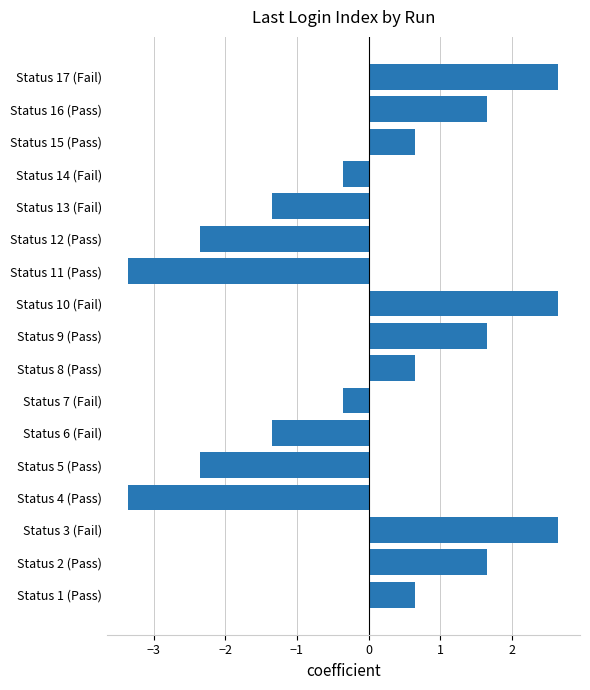

Reading top to bottom, what are all the values shown in this chart?

Status 17 (Fail)=2.6	Status 16 (Pass)=1.6	Status 15 (Pass)=0.6	Status 14 (Fail)=-0.4	Status 13 (Fail)=-1.4	Status 12 (Pass)=-2.4	Status 11 (Pass)=-3.4	Status 10 (Fail)=2.6	Status 9 (Pass)=1.6	Status 8 (Pass)=0.6	Status 7 (Fail)=-0.4	Status 6 (Fail)=-1.4	Status 5 (Pass)=-2.4	Status 4 (Pass)=-3.4	Status 3 (Fail)=2.6	Status 2 (Pass)=1.6	Status 1 (Pass)=0.6